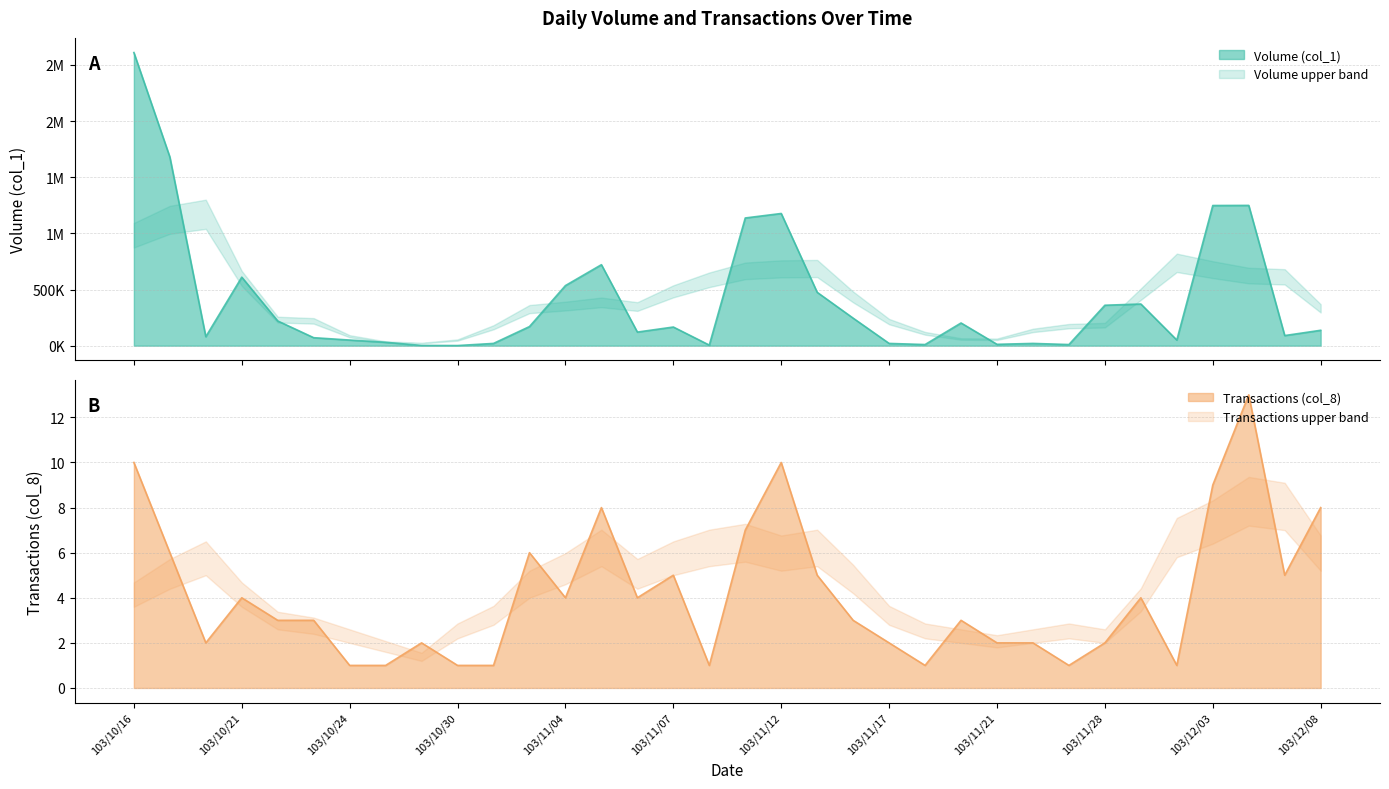

What is the difference between the maximum and minimum values in the Volume (col_1) series?

2609000